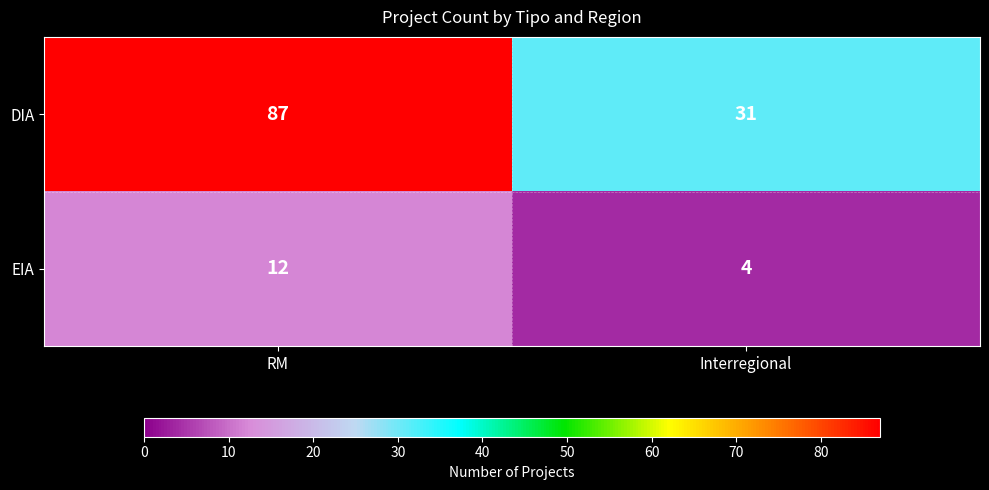

What is the difference between the EIA values at Interregional and RM?

8